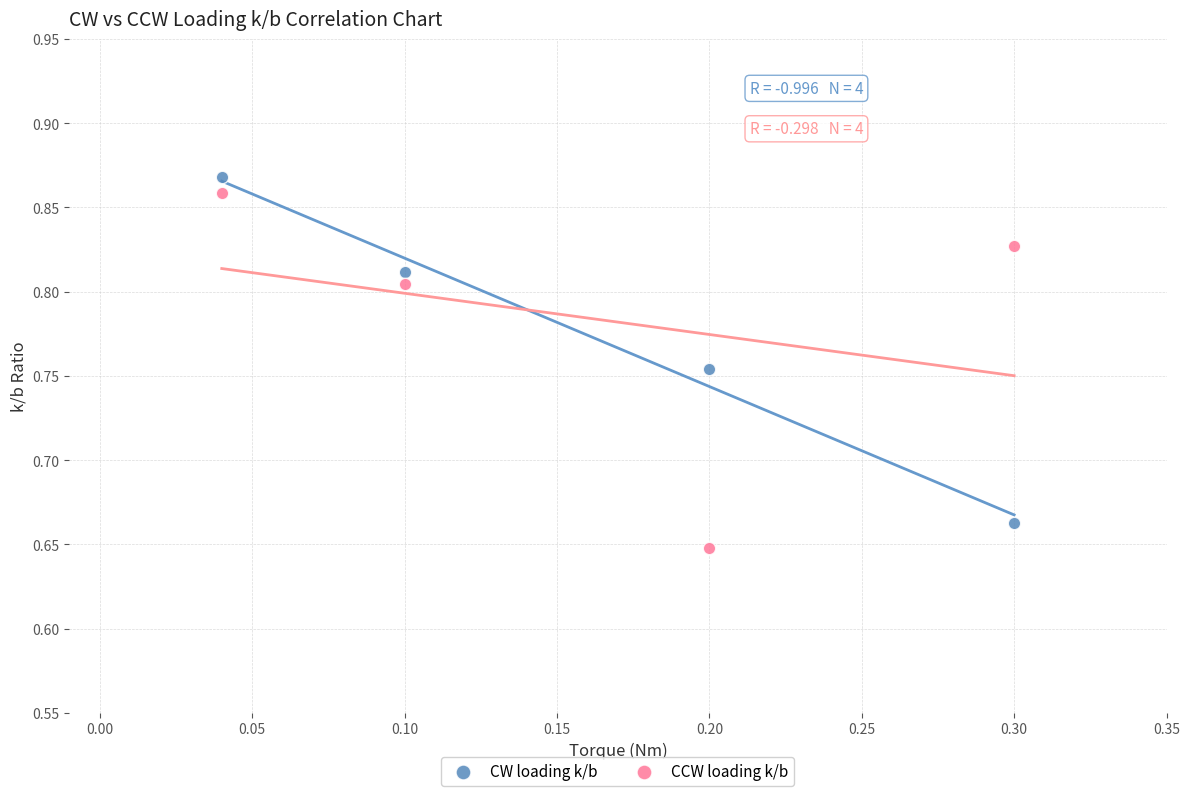

Across all data points, what is the range of X values (max minus min)?

0.3